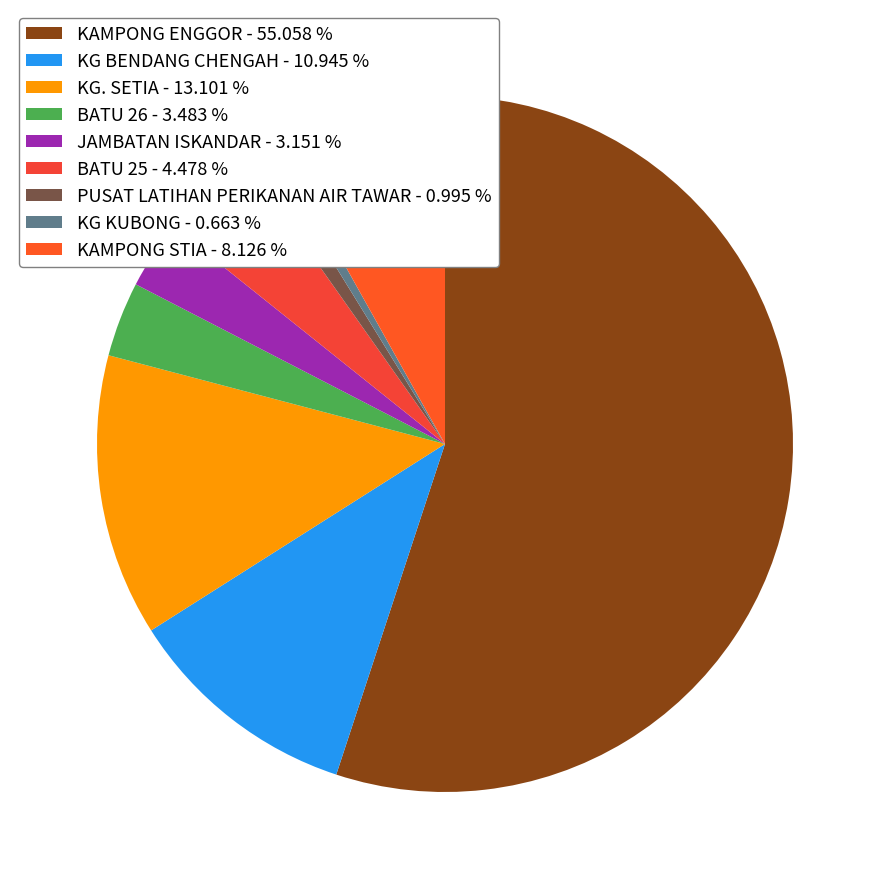

Which slice represents more than half of the pie?

KAMPONG ENGGOR